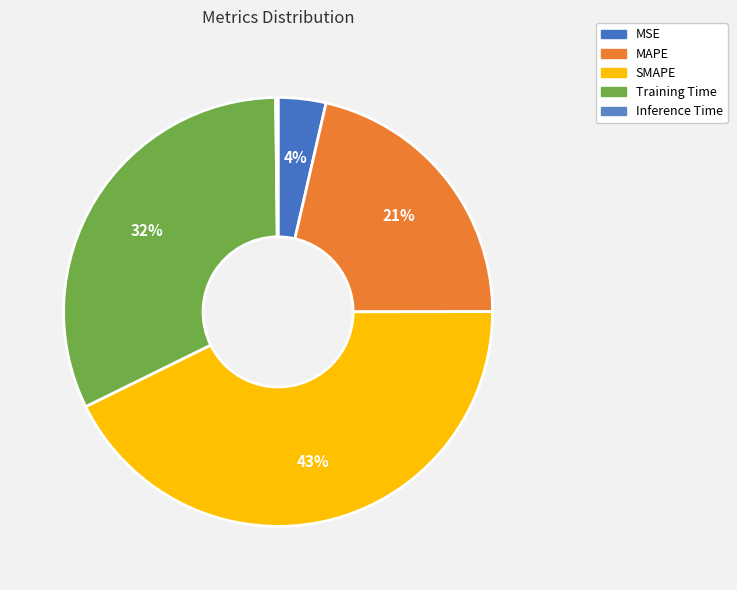

The Inference Time slice represents 1% of the pie. True or false?

False